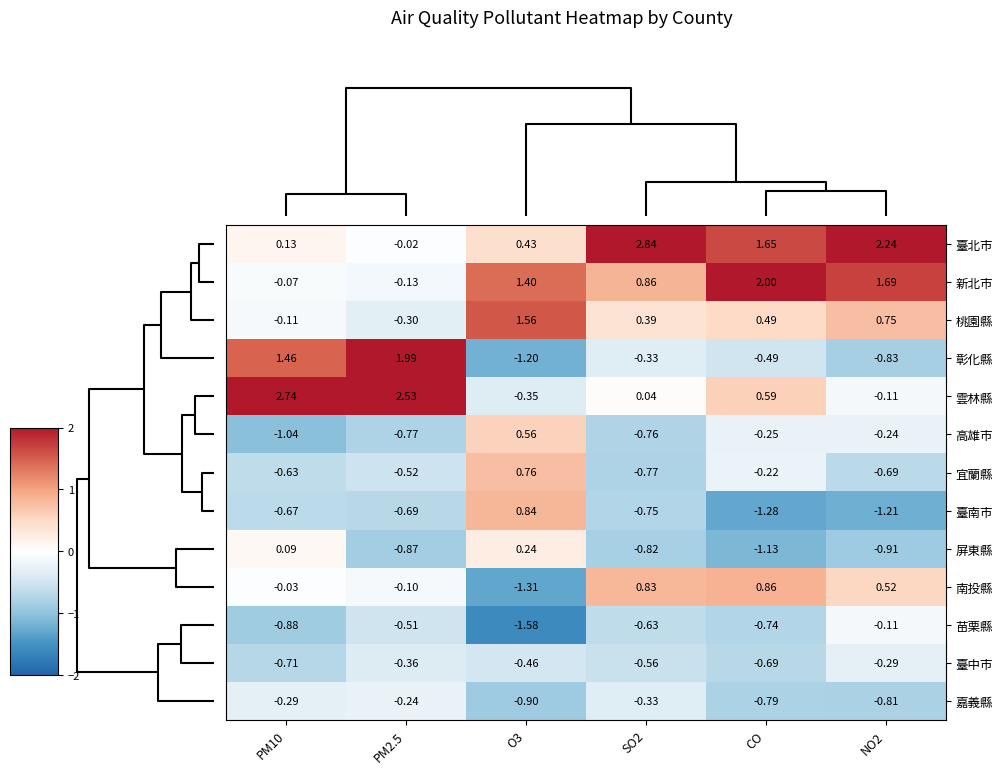

Count the number of categories in the chart.

6